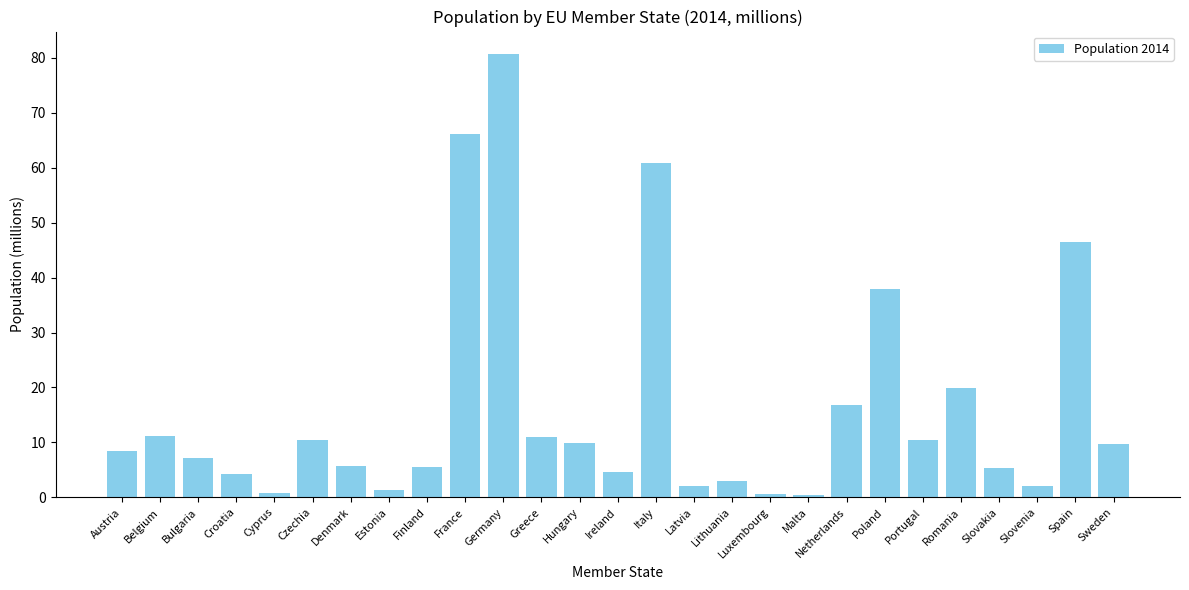

What position from the right is Estonia?

20